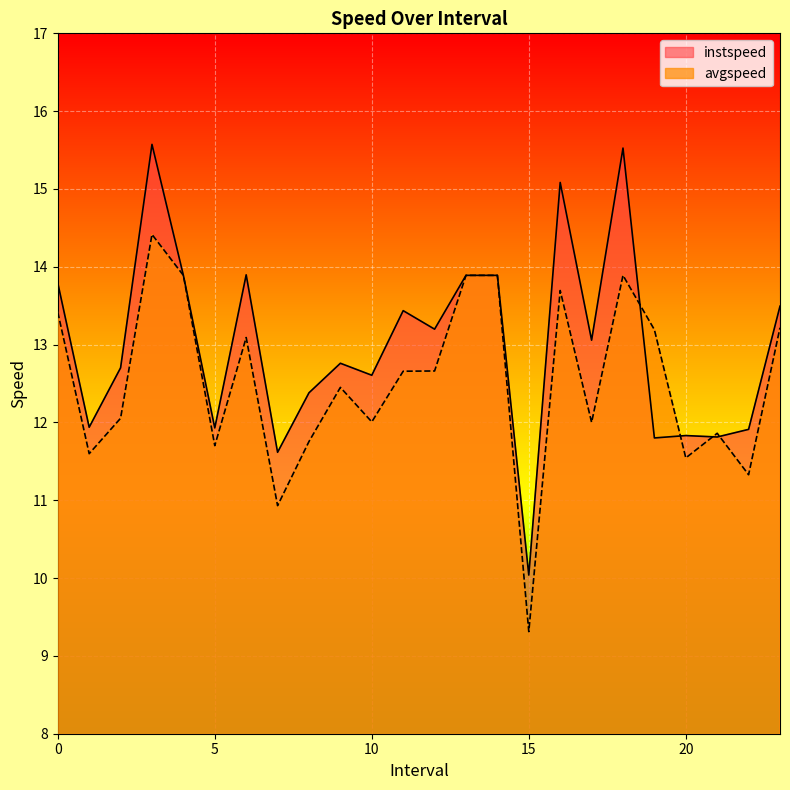

Rank the series by their average value, from lowest to highest.

avgspeed, instspeed